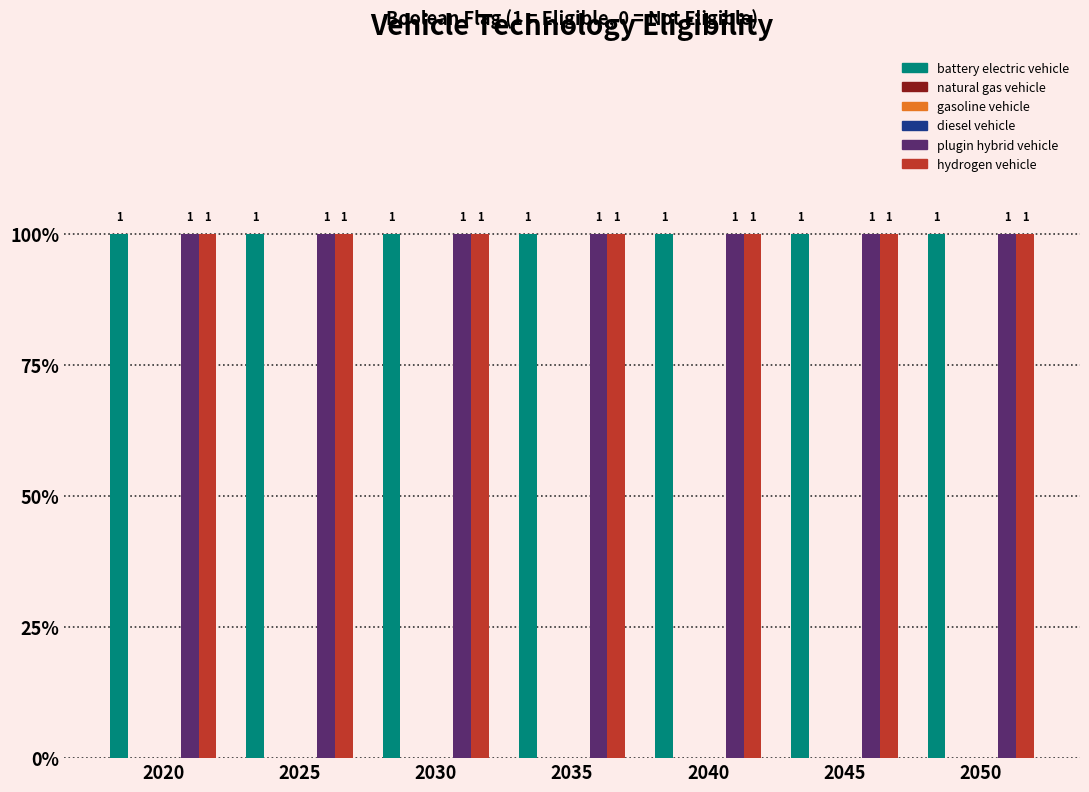

True or false: natural gas vehicle has a value of 0 at 2050.

True